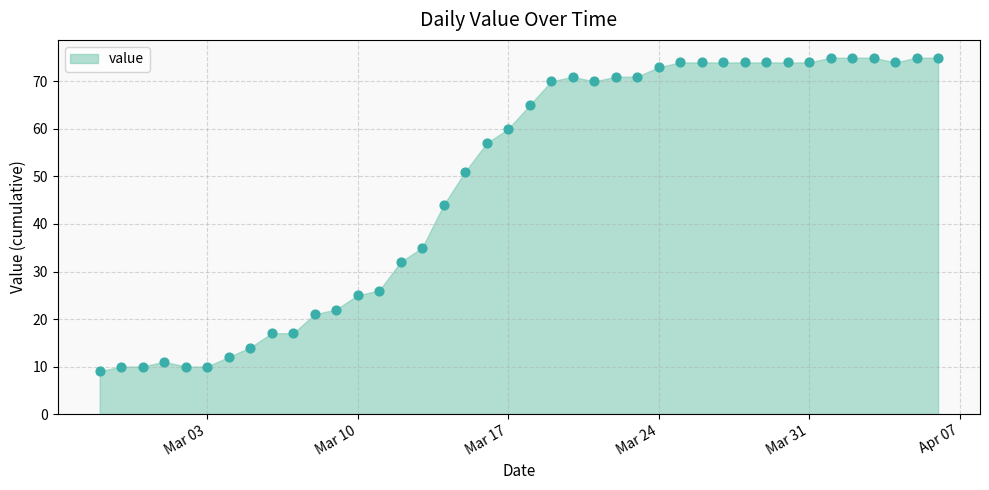

What Y value in the scatter plot is closest to 42?

44